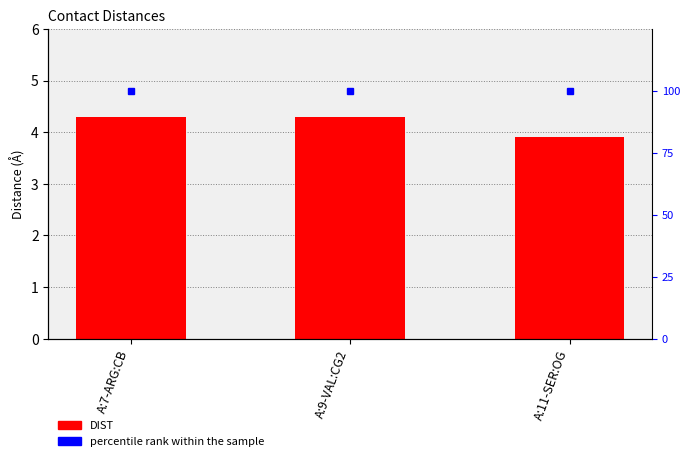

At which label does DIST first exceed 4?

A:7-ARG:CB